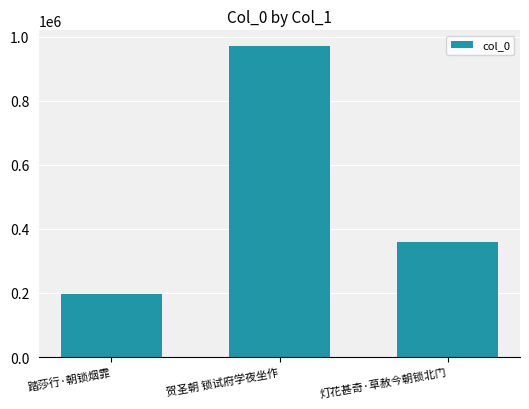

What is the average value?

508936